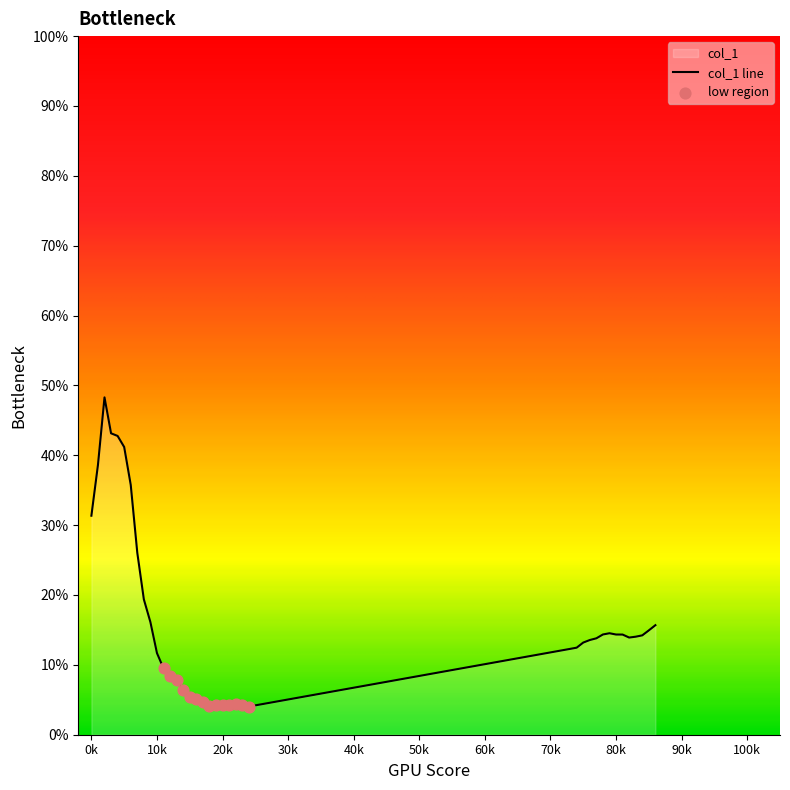

What is the ratio of the value at 15 to the value at 76?

0.4